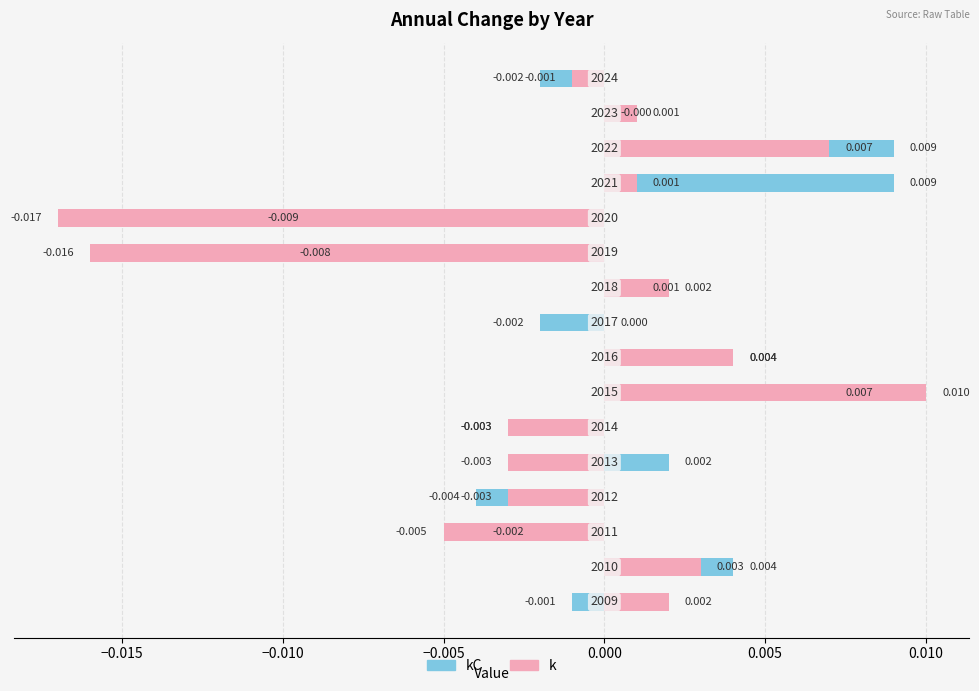

Is the value of kC at 11 greater than the value of k at −0.020?

No